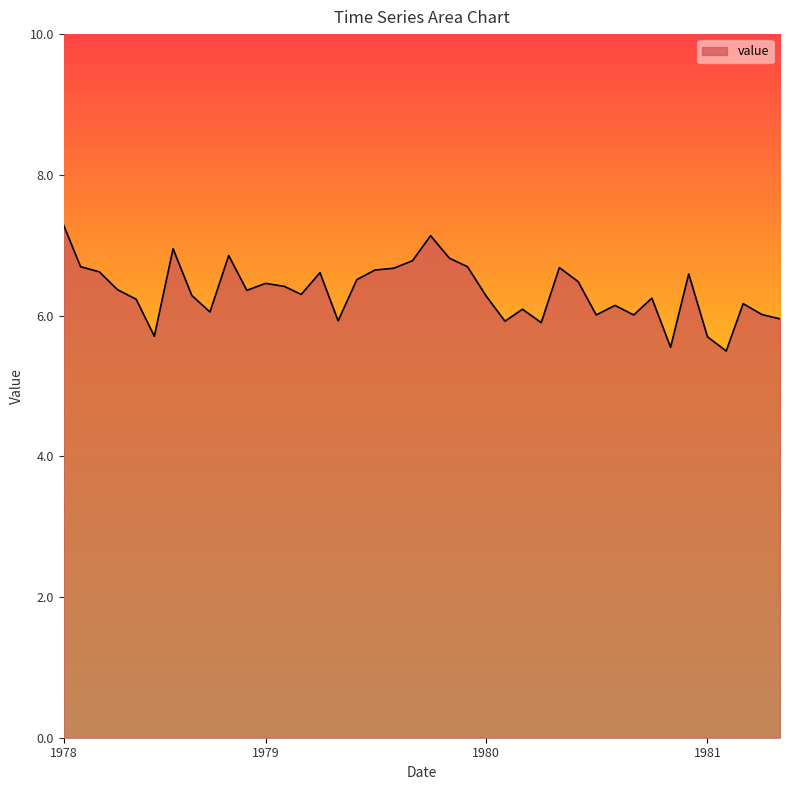

How many lines are shown in the chart?

1